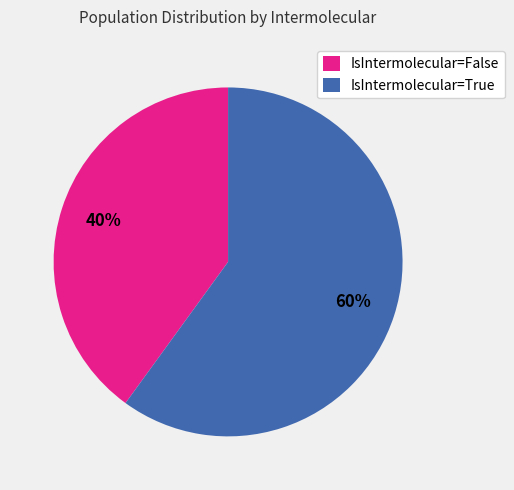

How many segments does this pie chart have?

2